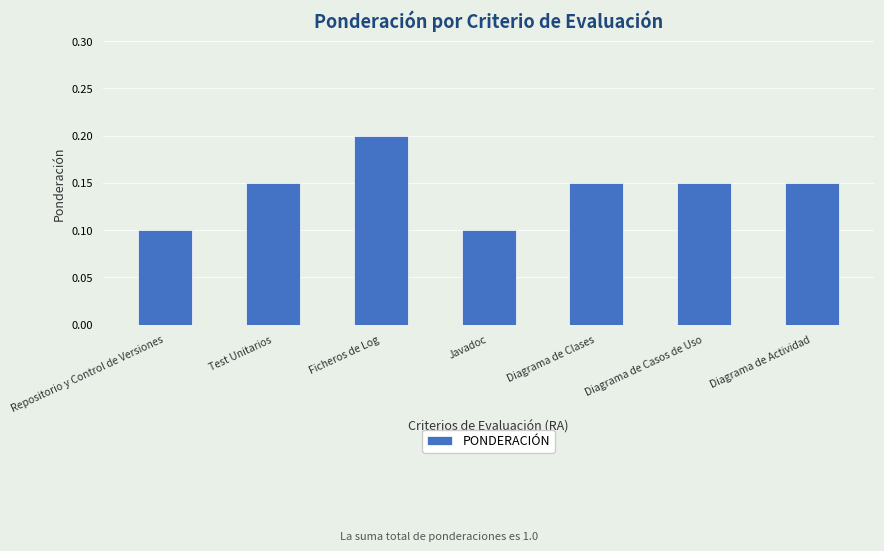

How many bars are there in total?

7